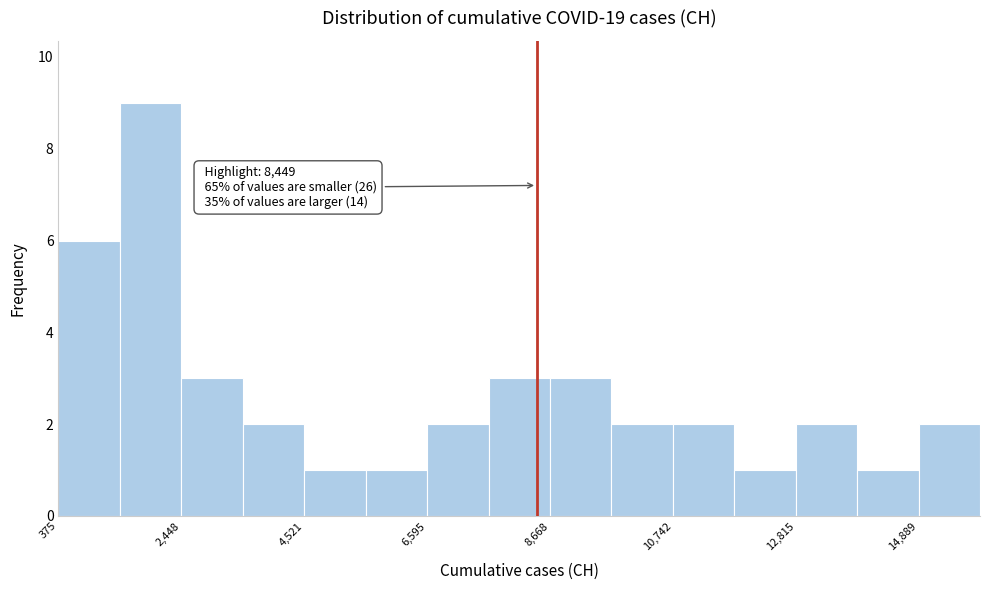

Read against the x-axis, roughly where is the centre of the tallest bar?

2000